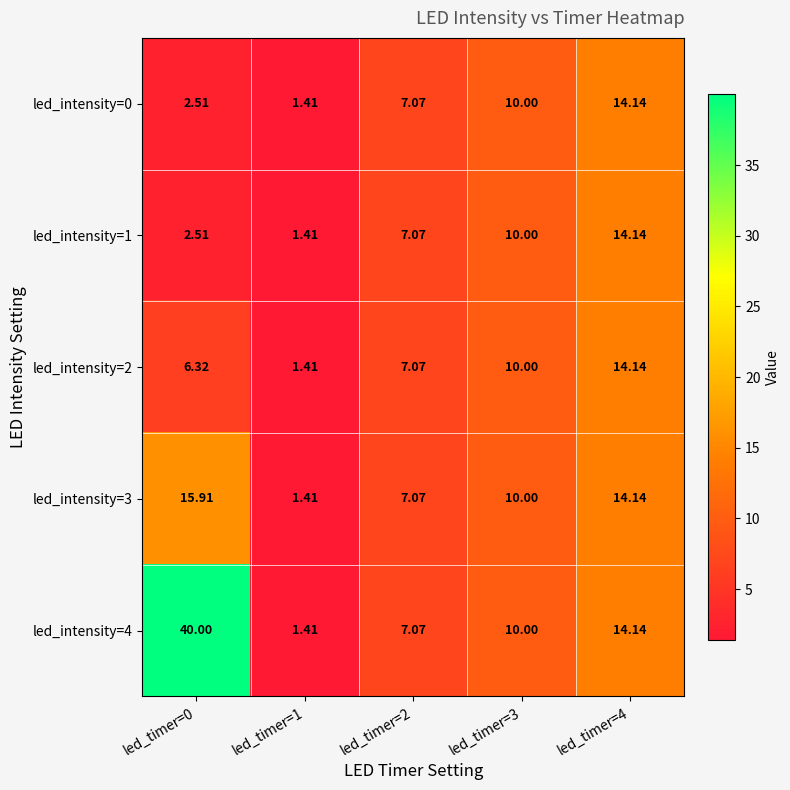

How many categories are shown in the chart?

5